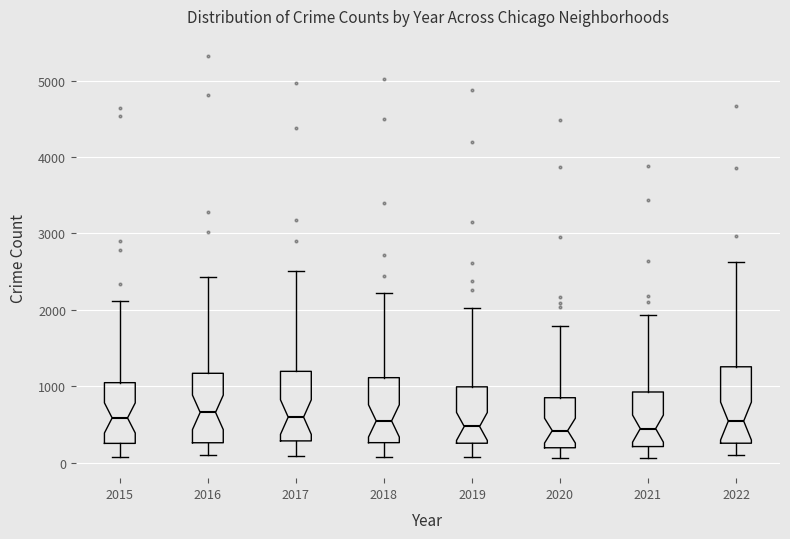

Where does the lower whisker of the box at x = 2018 end on the y-axis? The values are not printed on the chart, so give them approximately, as read against the axis.

100